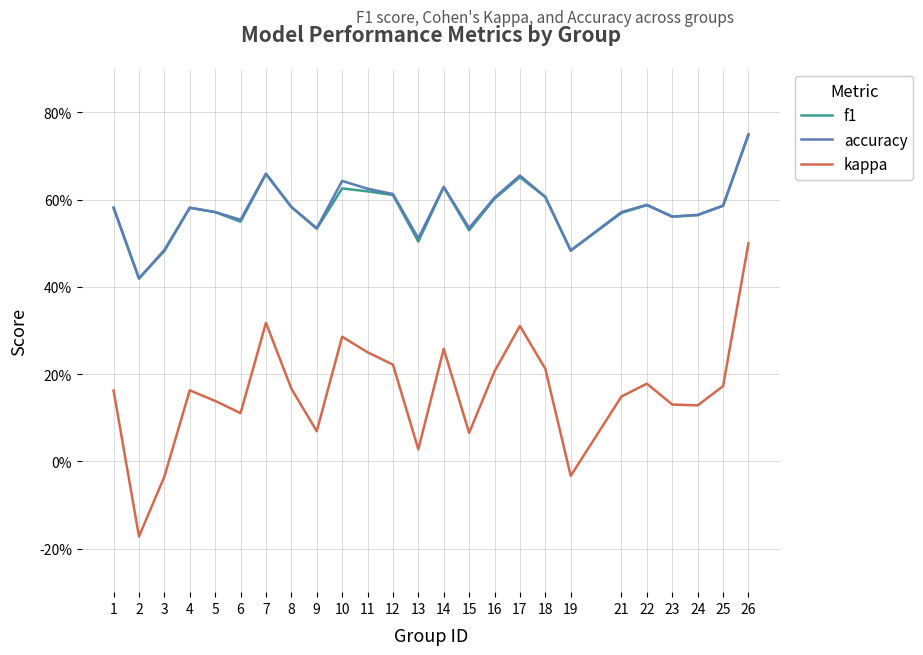

True or false: f1 and kappa intersect in this chart.

False